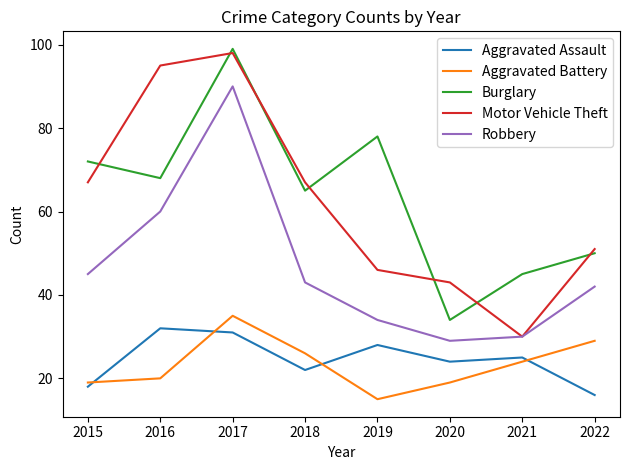

At how many categories does at least one series exceed 22?

8